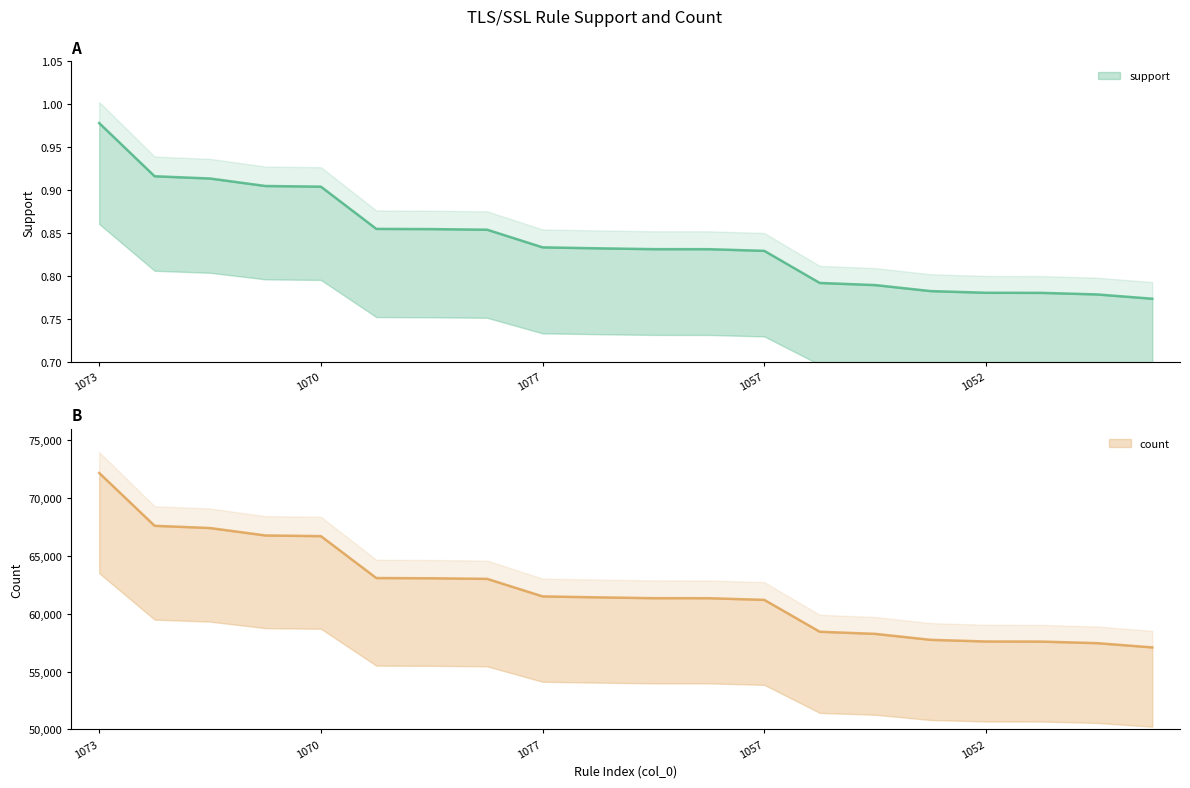

True or false: support and count cross at least once.

False